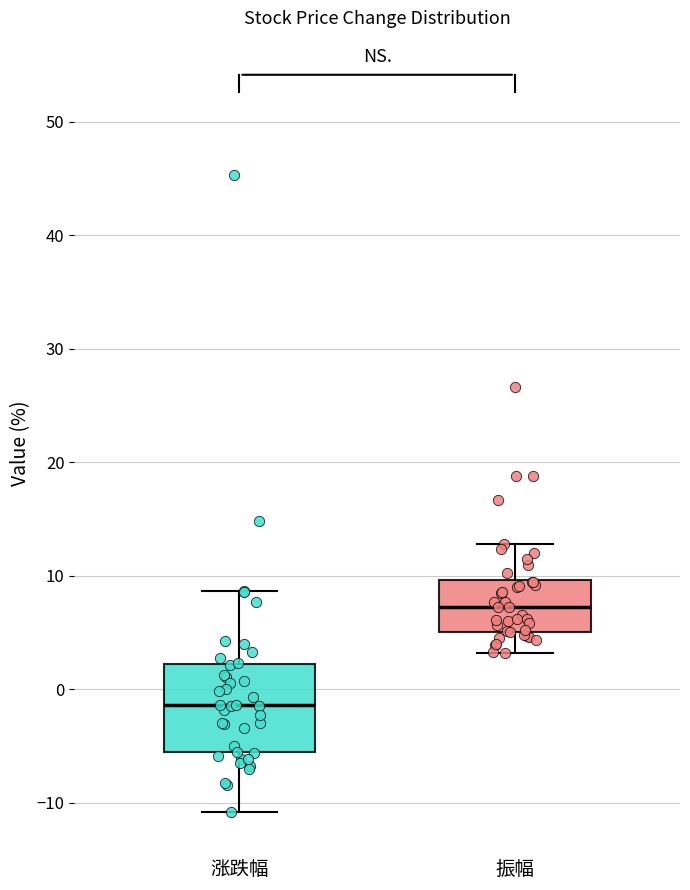

Reading left to right, read every box against the y-axis: the position of its median line, the range the box covers, and the ends of its whiskers. The values are not printed on the chart, so give them approximately, as read against the axis.

涨跌幅: median -1, box -6 to 2, whiskers -11 to 9
振幅: median 7, box 5 to 10, whiskers 3 to 13